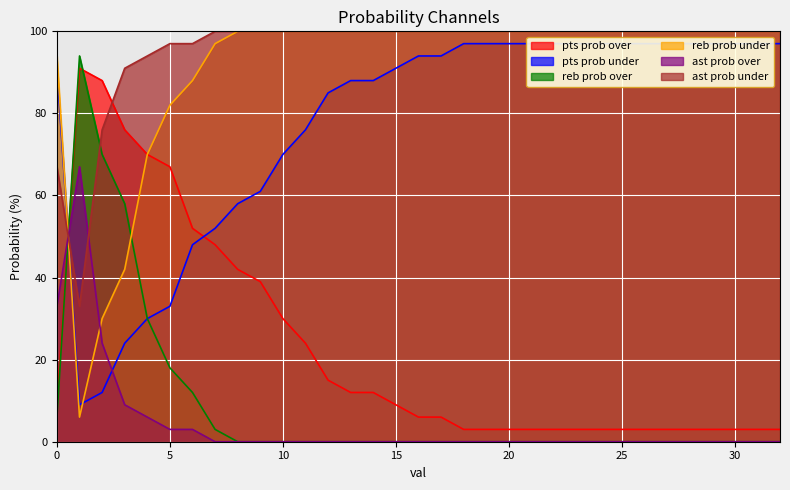

What is the difference between the maximum and minimum values in the pts prob over series?

88